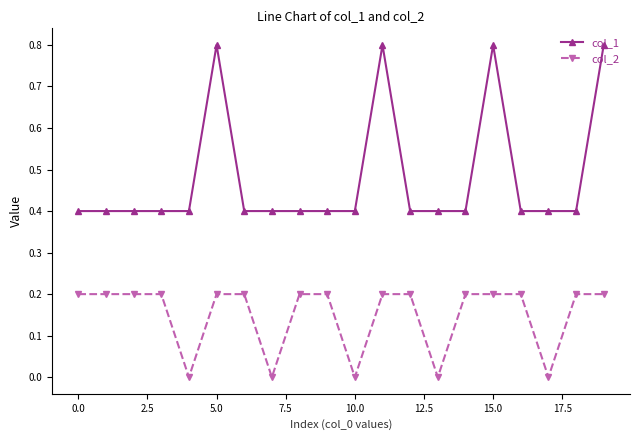

List the series in order of their peak value, lowest first.

col_2, col_1